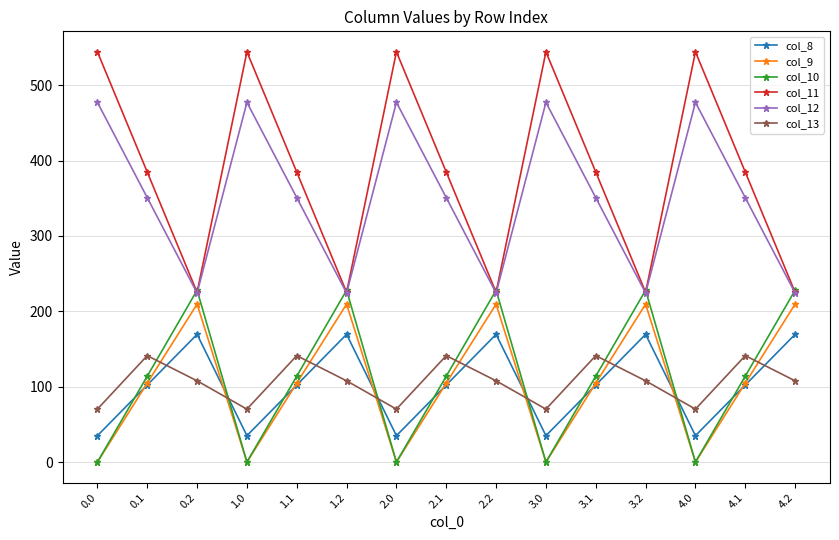

Is the value of col_11 at 2.2 greater than the value of col_13 at 4.0?

Yes